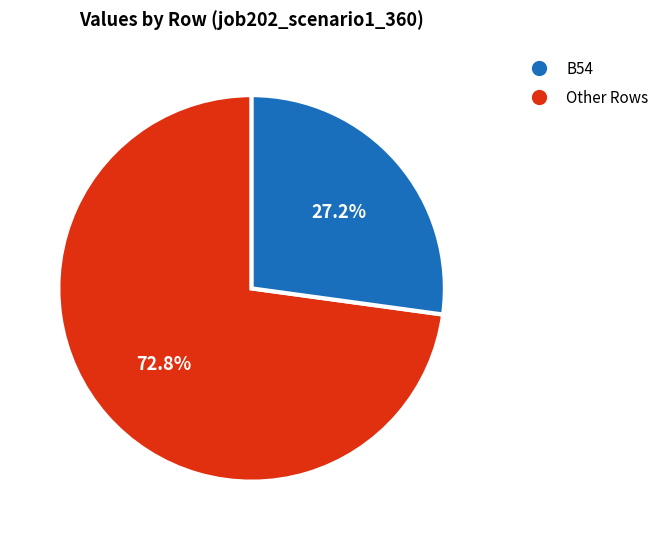

Is there a majority slice in this chart?

Yes